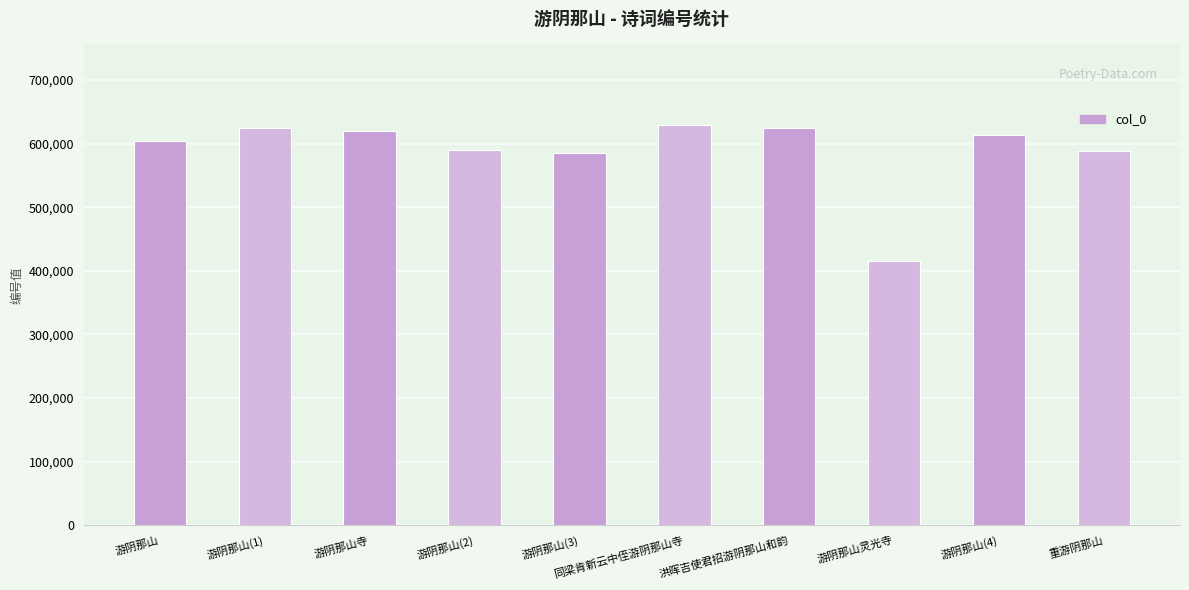

True or false: the data shows 227202 at 同梁肯新云中侄游阴那山寺.

False